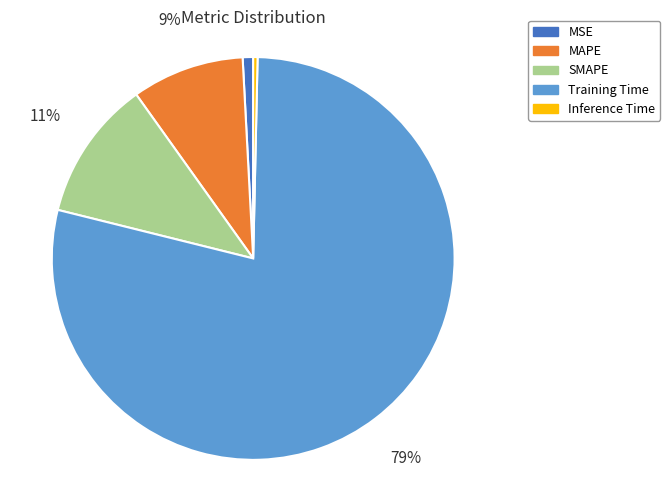

What is the largest slice in the pie chart?

Training Time